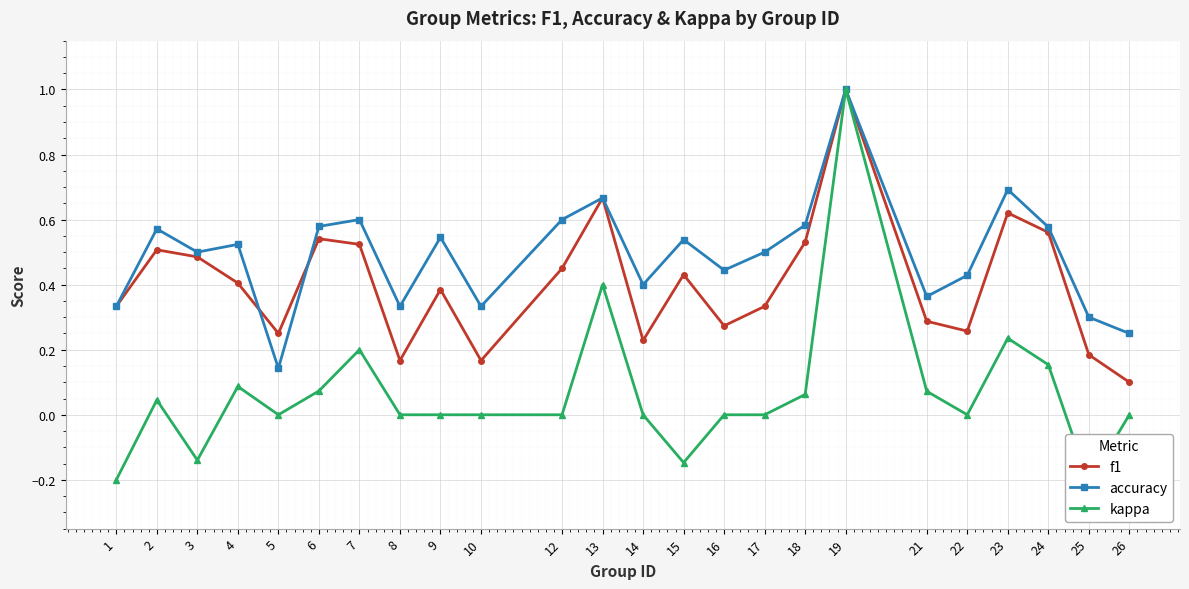

Reading left to right, list all the values displayed in this chart.

f1: 1=0.3	2=0.5	3=0.5	4=0.4	5=0.2	6=0.5	7=0.5	8=0.2	9=0.4	10=0.2	12=0.5	13=0.7	14=0.2	15=0.4	16=0.3	17=0.3	18=0.5	19=1.0	21=0.3	22=0.3	23=0.6	24=0.6	25=0.2	26=0.1
accuracy: 1=0.3	2=0.6	3=0.5	4=0.5	5=0.1	6=0.6	7=0.6	8=0.3	9=0.5	10=0.3	12=0.6	13=0.7	14=0.4	15=0.5	16=0.4	17=0.5	18=0.6	19=1.0	21=0.4	22=0.4	23=0.7	24=0.6	25=0.3	26=0.2
kappa: 1=-0.2	2=0.0	3=-0.1	4=0.1	5=0.0	6=0.1	7=0.2	8=0.0	9=0.0	10=0.0	12=0.0	13=0.4	14=0.0	15=-0.1	16=0.0	17=0.0	18=0.1	19=1.0	21=0.1	22=0.0	23=0.2	24=0.2	25=-0.2	26=0.0